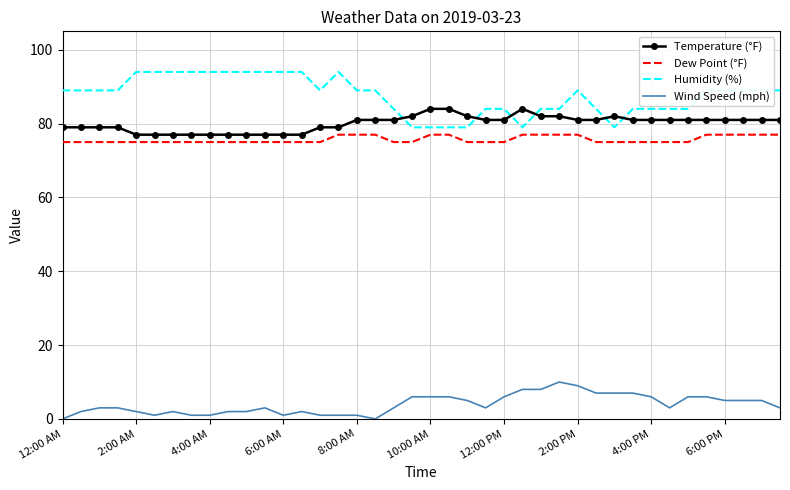

True or false: Humidity (%) and Dew Point (°F) cross at least once.

False